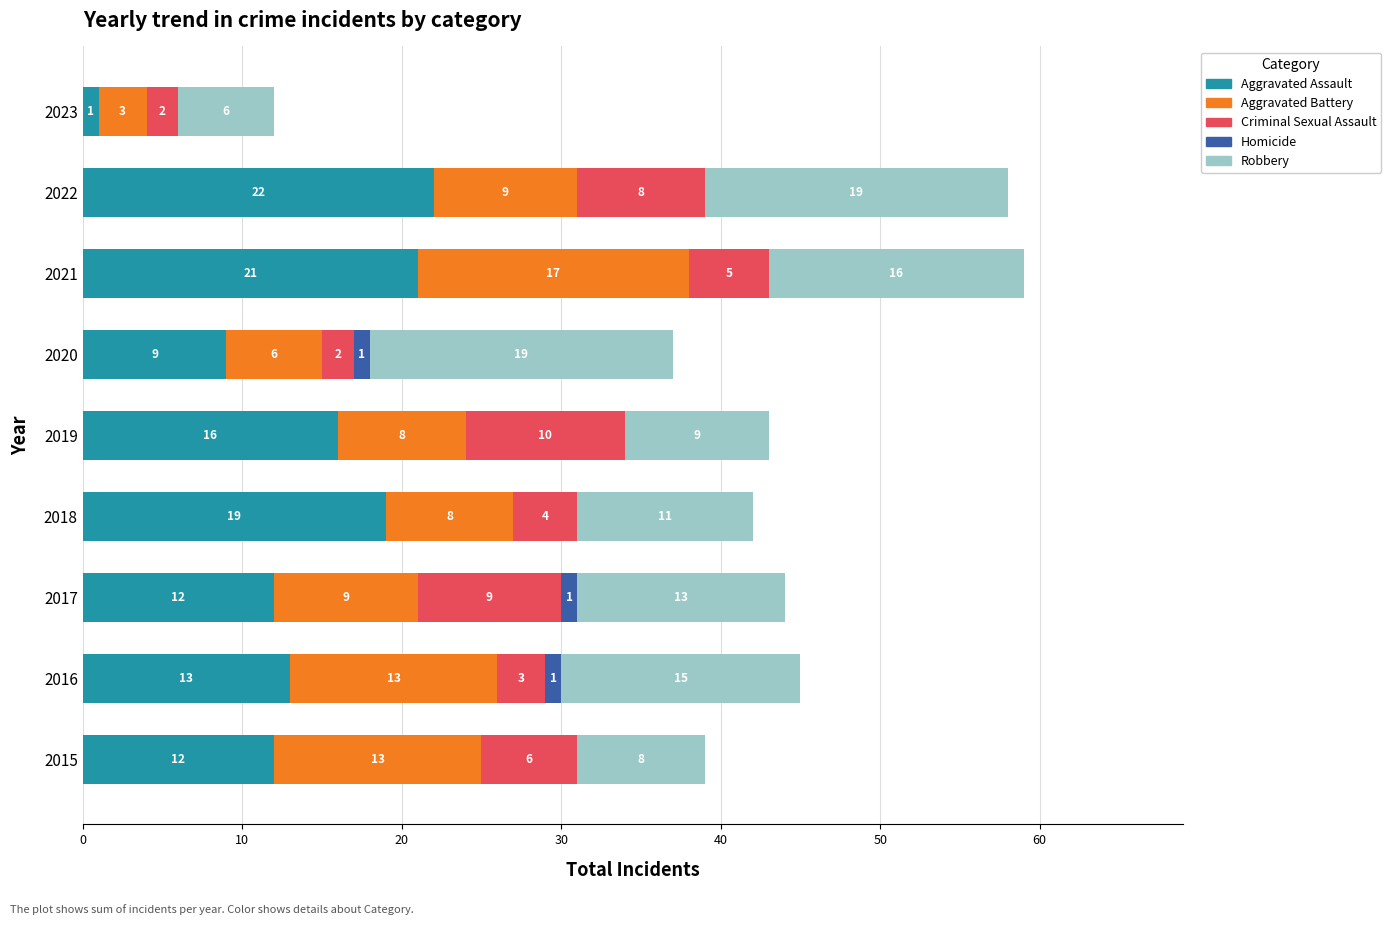

At which label does Aggravated Assault reach its peak?

2022